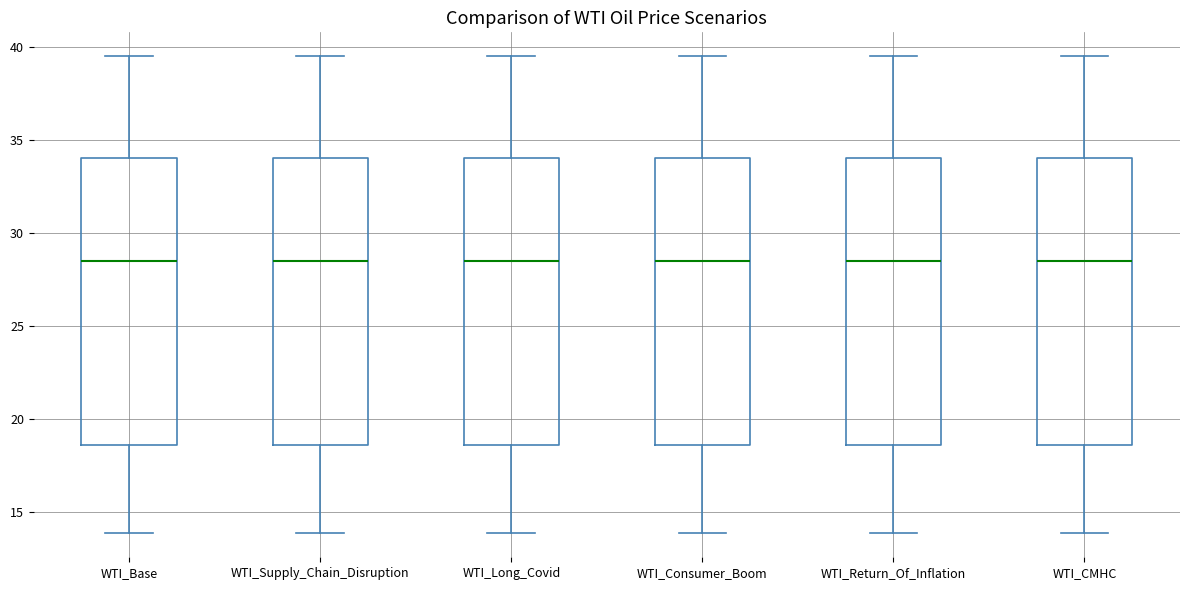

Where does the lower whisker of the box for WTI_Base end on the y-axis? The values are not printed on the chart, so give them approximately, as read against the axis.

14.0